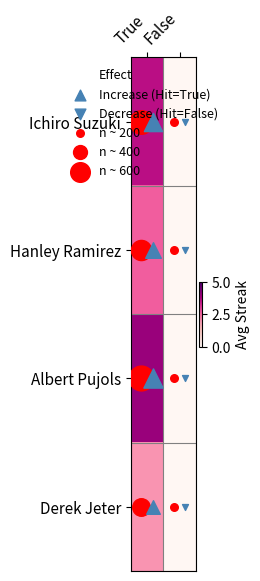

Reading left to right, what are all the values shown in this chart?

Ichiro Suzuki: True=3.6	False=0.0
Hanley Ramirez: True=2.6	False=0.0
Albert Pujols: True=4.0	False=0.0
Derek Jeter: True=2.0	False=0.0